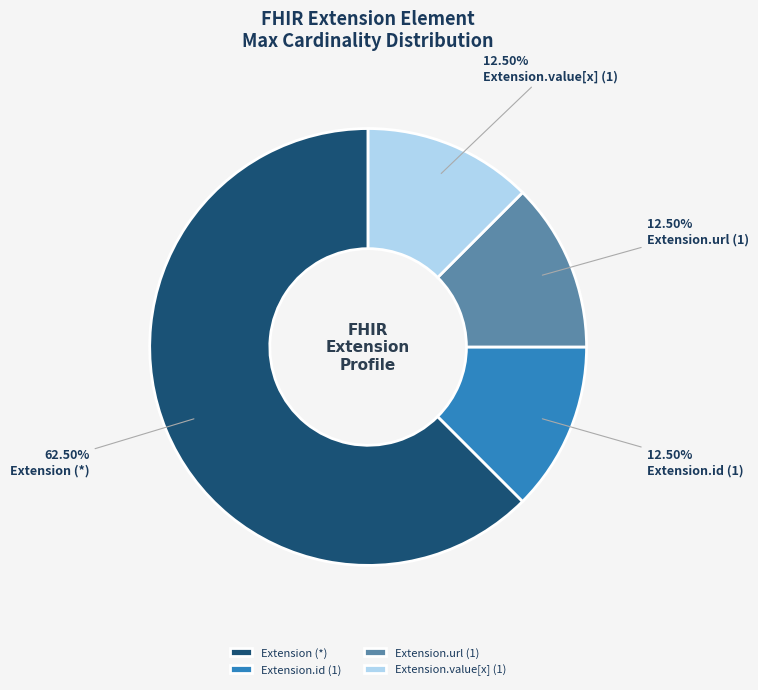

Which slice is the largest?

Extension (*)